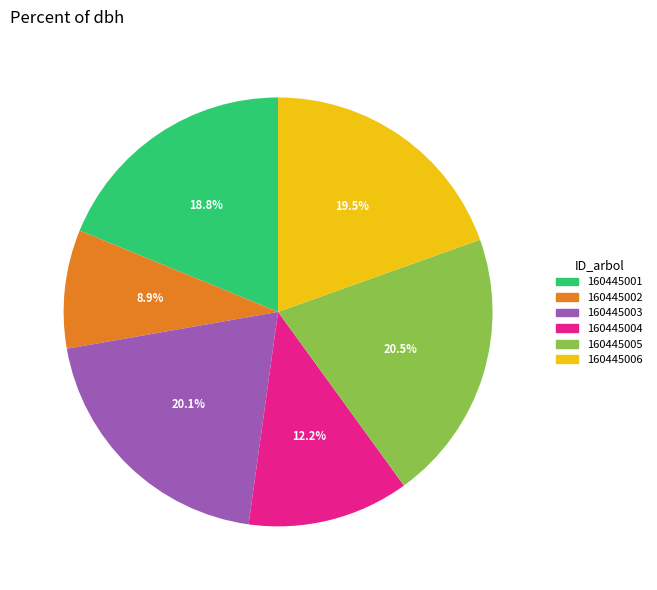

To the nearest percent, what percentage of the pie is 160445003?

20%